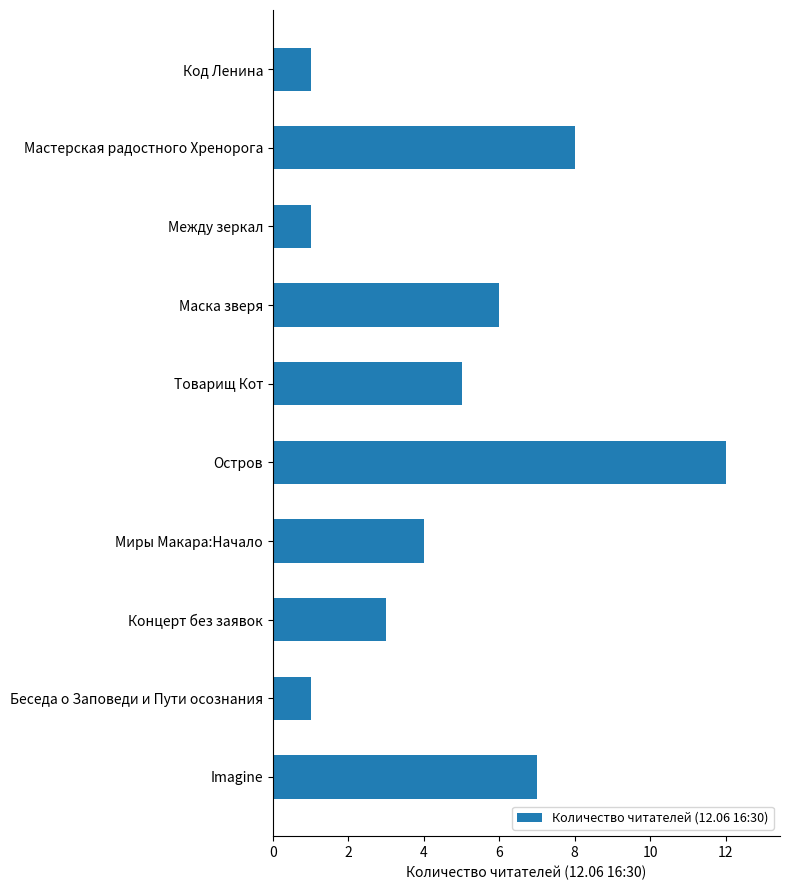

What is the label of the 4th bar from the top?

Маска зверя